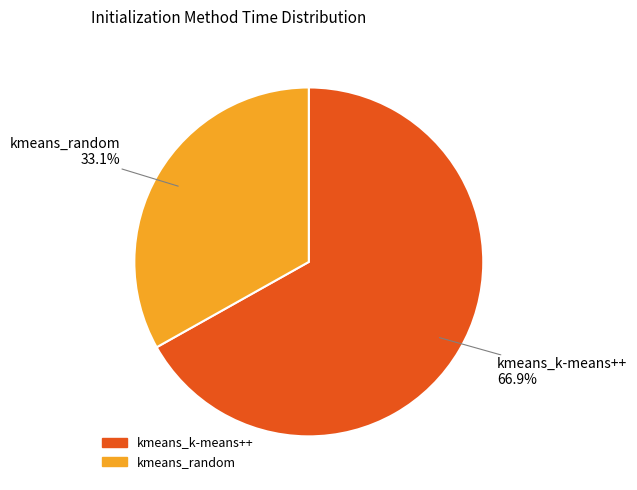

Combined, what portion of the pie is kmeans_k-means++ and kmeans_random?

100.0%